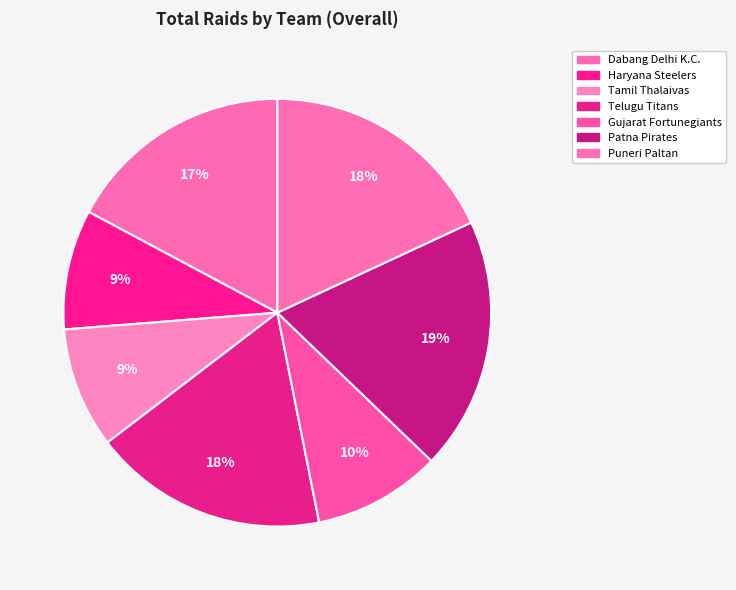

What percentage is NOT represented by Dabang Delhi K.C.?

82.8%